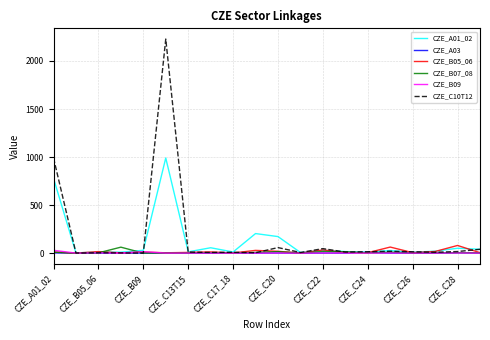

What is the greatest value displayed?

2228.4